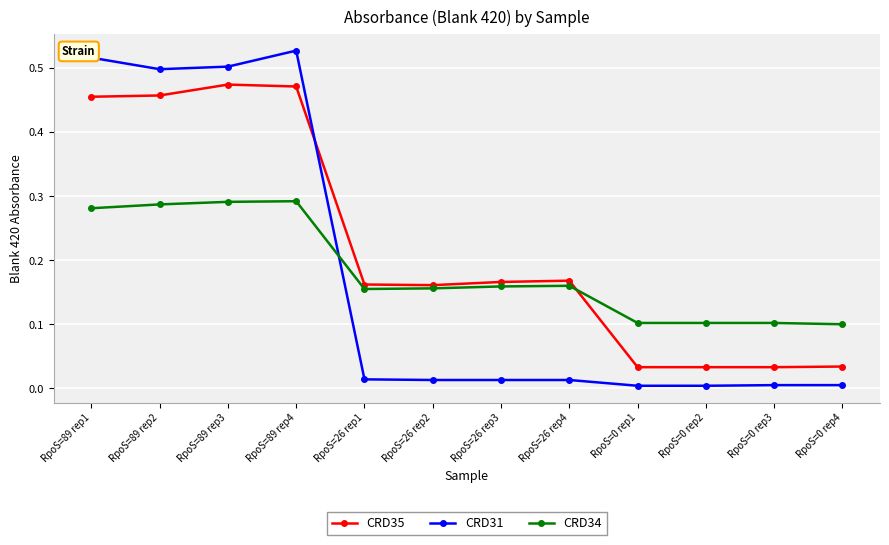

Is this an area chart (filled region under the line)?

No